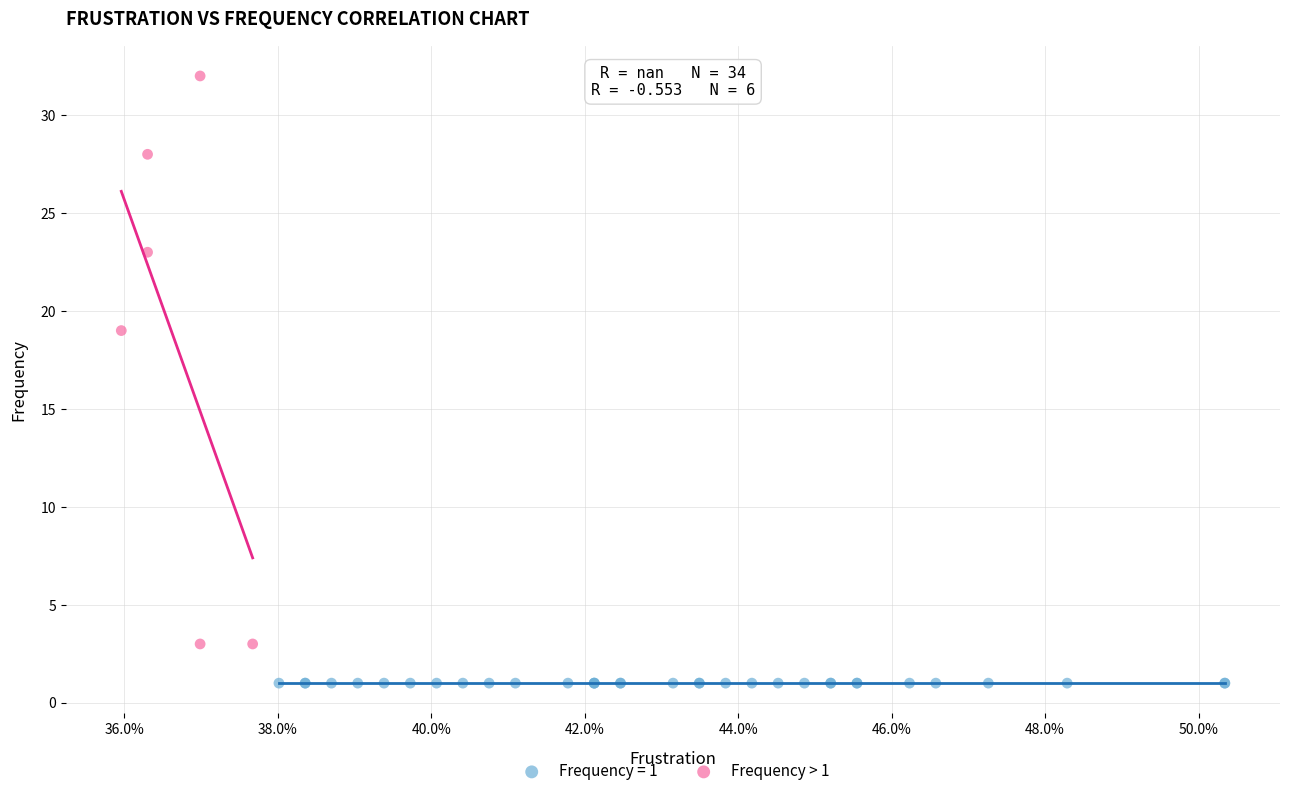

Which series reaches the minimum Y coordinate?

Frequency = 1